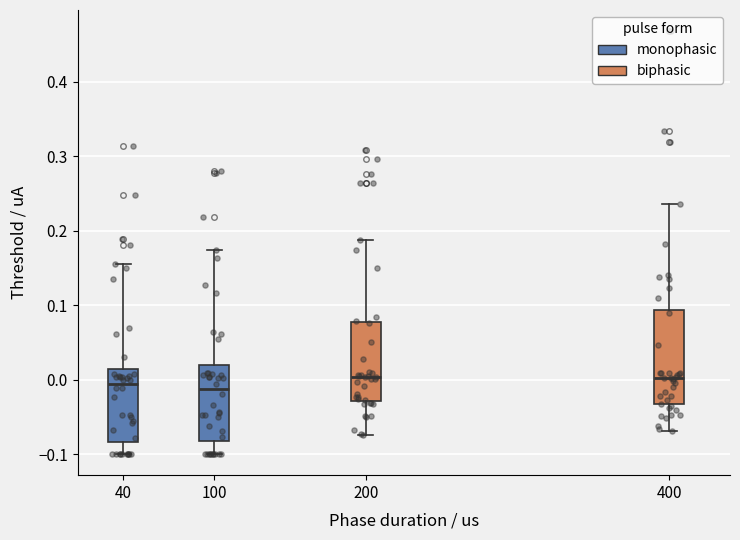

Comparing the boxes themselves (not the whiskers), which one is the tallest?

400